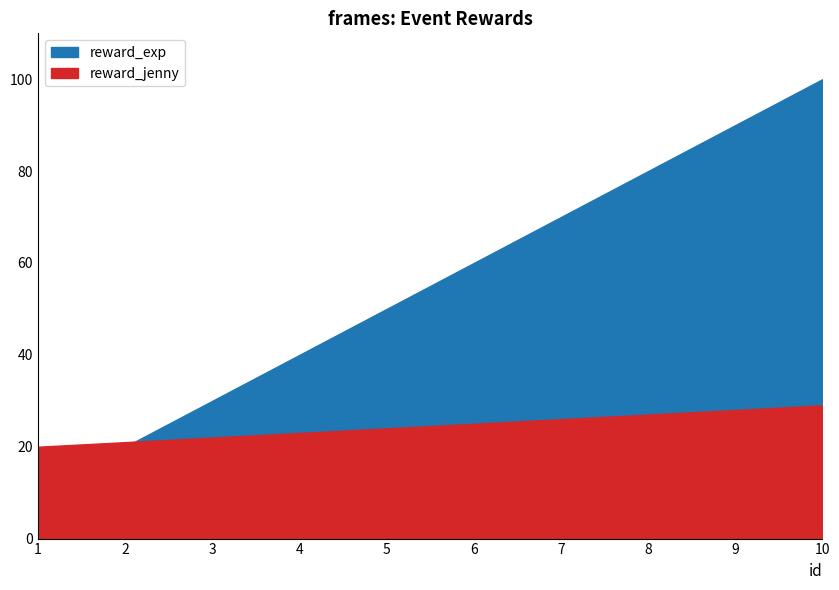

How many lines are shown in the chart?

2